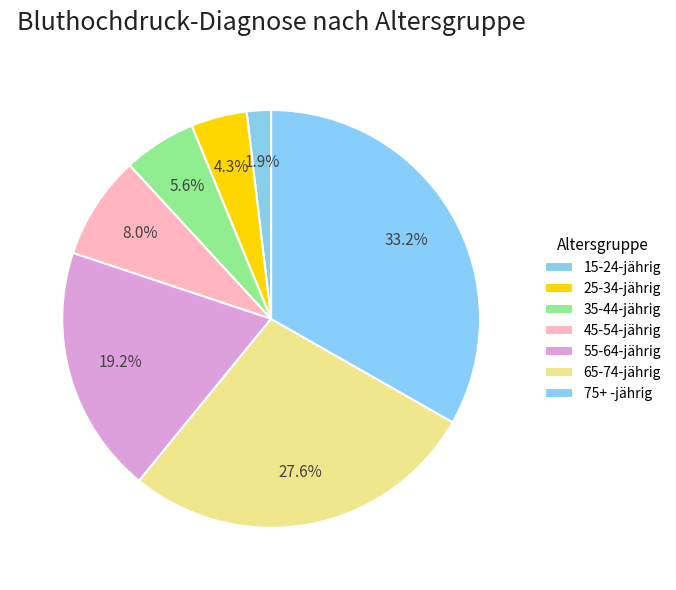

To the nearest percent, what is the combined percentage of 25-34-jährig and 55-64-jährig?

24%